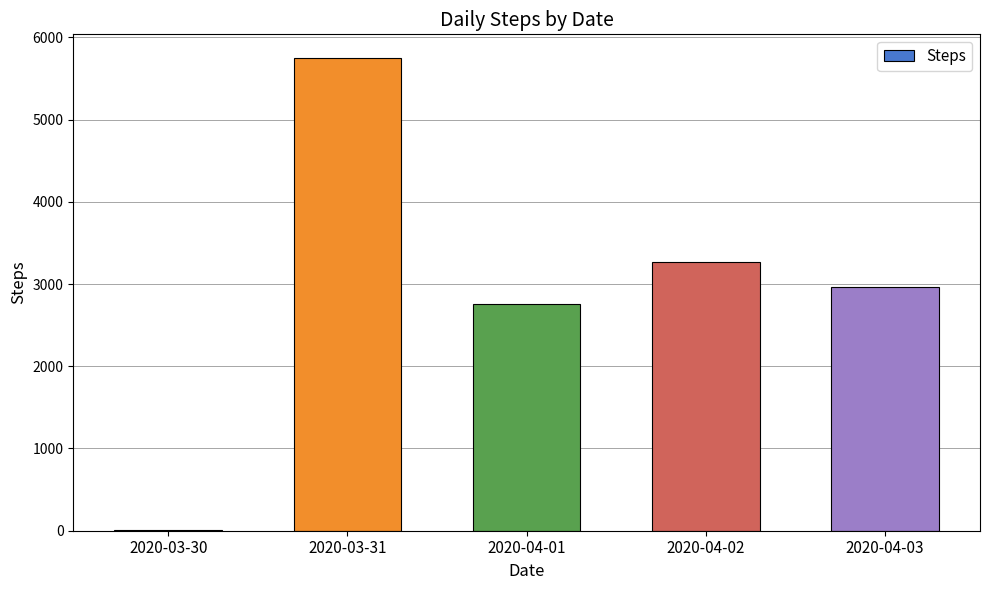

Between 2020-03-30 and 2020-03-31, which is larger?

2020-03-31